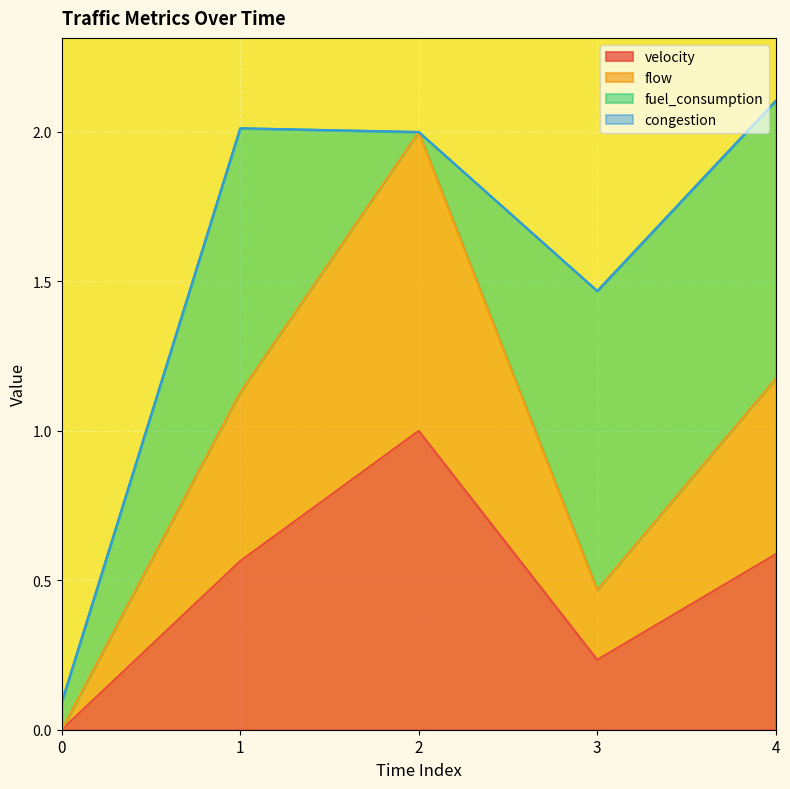

Is it true that velocity equals 0.6 at 1?

True